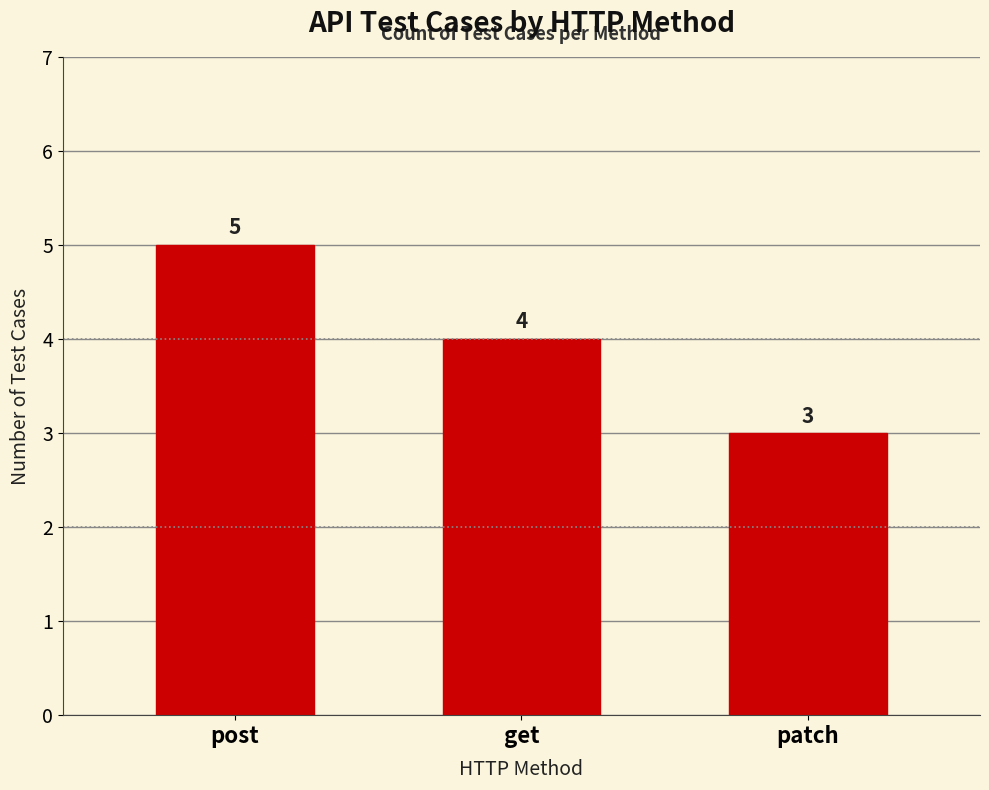

List the labels in order of value, largest first.

post, get, patch